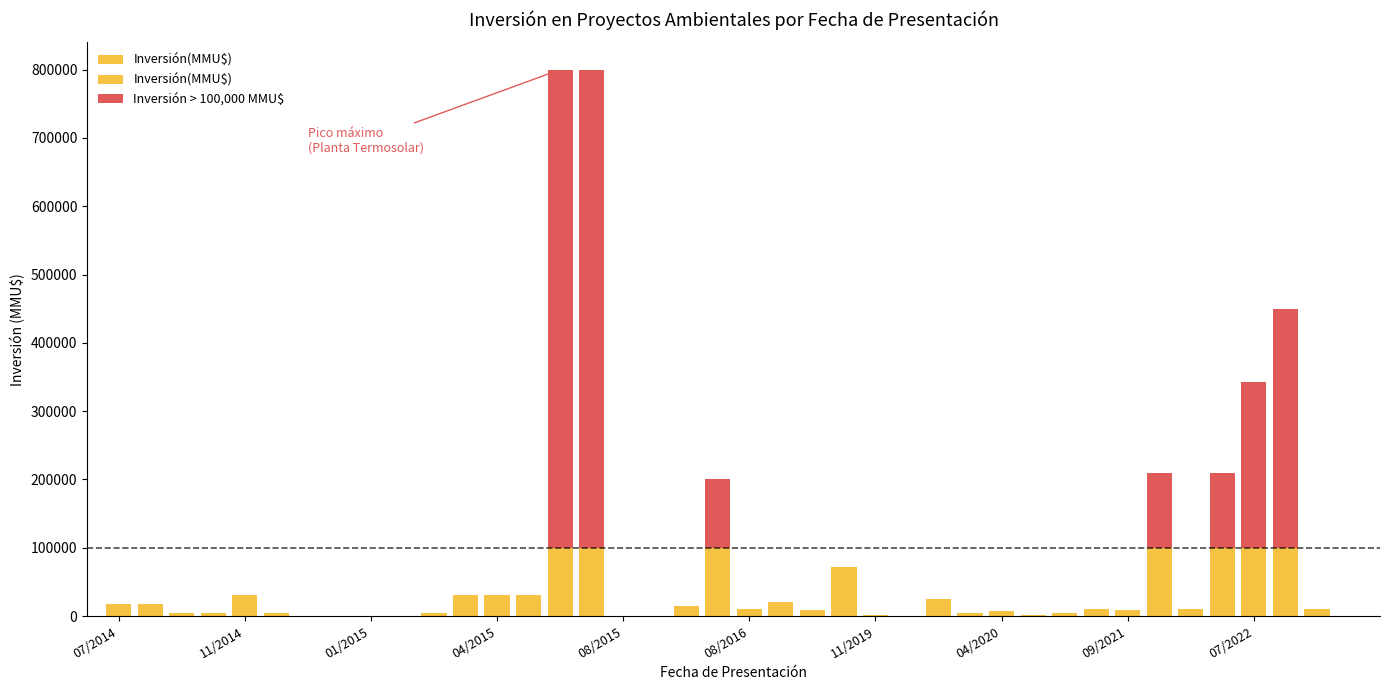

Between 17/06/2016 and 08/08/2014, which is larger?

08/08/2014